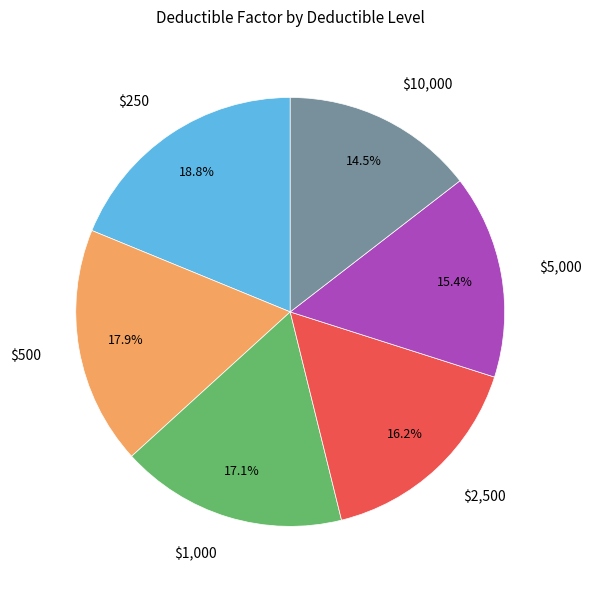

Is there a majority slice in this chart?

No